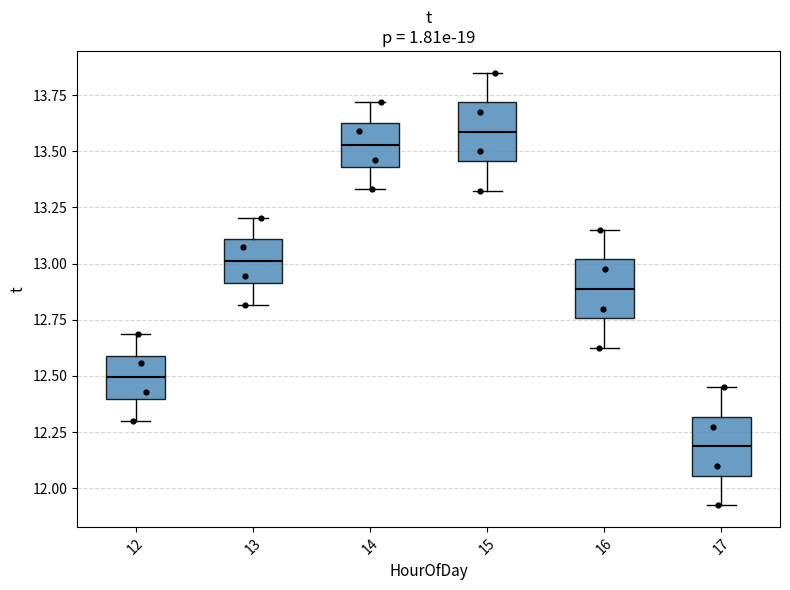

Reading left to right, transcribe this box plot: for each box, give where its median line is, the range the box spans, and where its two whiskers end, as read against the y-axis. The values are not printed on the chart, so give them approximately, as read against the axis.

12: median 12.50, box 12.40 to 12.60, whiskers 12.30 to 12.70
13: median 13.00, box 12.90 to 13.10, whiskers 12.80 to 13.20
14: median 13.55, box 13.45 to 13.60, whiskers 13.35 to 13.70
15: median 13.60, box 13.45 to 13.70, whiskers 13.35 to 13.85
16: median 12.90, box 12.75 to 13.00, whiskers 12.65 to 13.15
17: median 12.20, box 12.05 to 12.30, whiskers 11.95 to 12.45